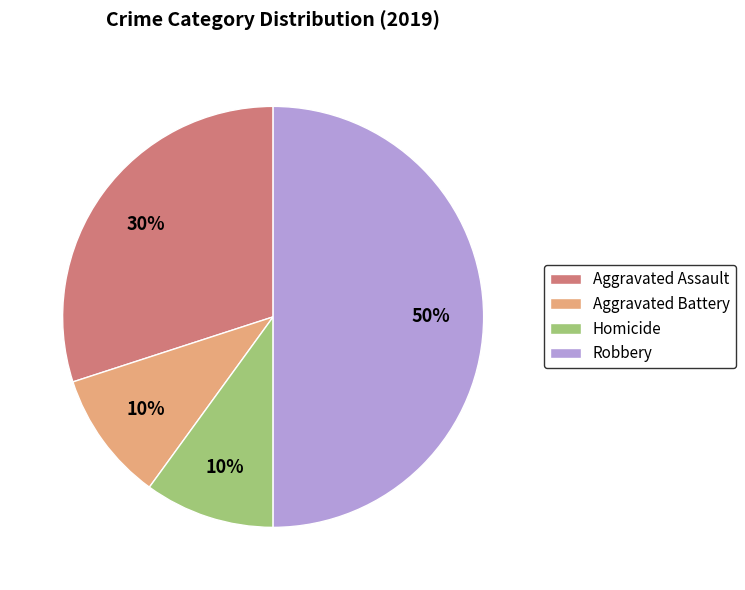

Count the number of slices in the pie.

4